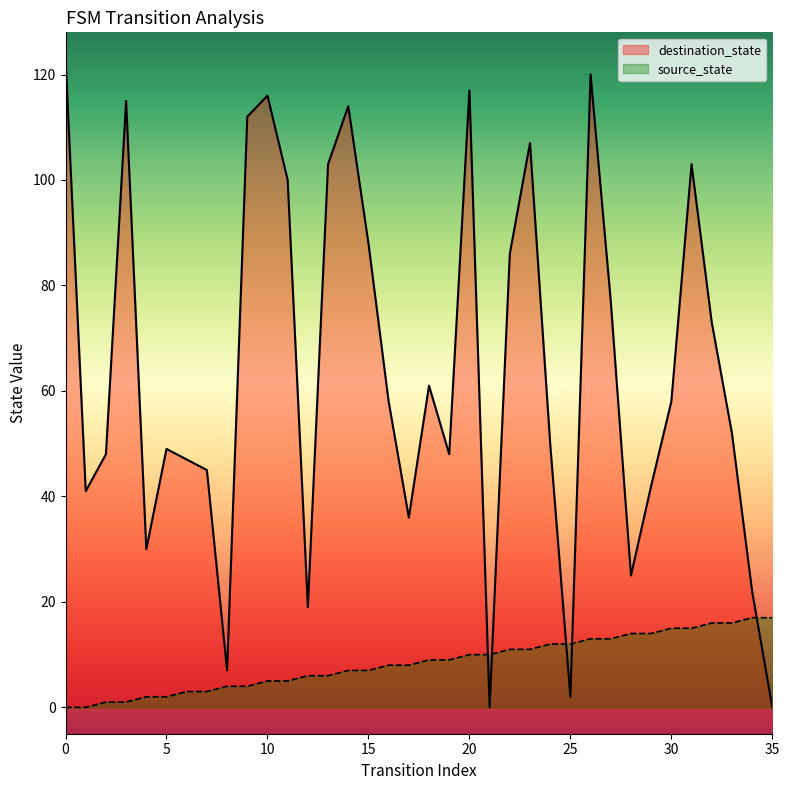

Which series has the largest total across all categories?

destination_state